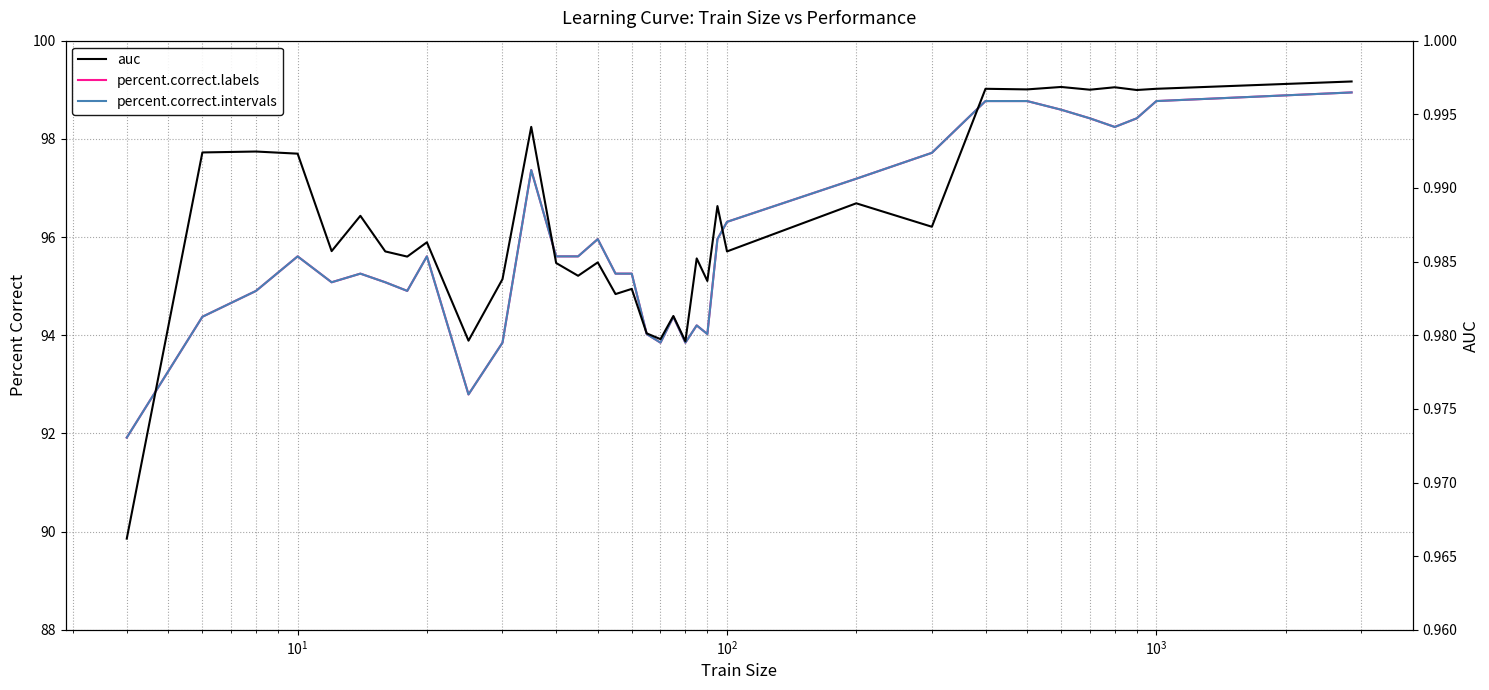

Reading left to right, list all the values displayed in this chart.

percent.correct.labels: 91.9	94.4	94.9	95.6	95.1	95.3	95.1	94.9	95.6	92.8	93.8	97.4	95.6	95.6	96.0	95.3	95.3	94.0	93.8	94.4	93.8	94.2	94.0	96.0	96.3	97.2	97.7	98.8	98.8	98.6	98.4	98.2	98.4	98.8	98.9
percent.correct.intervals: 91.9	94.4	94.9	95.6	95.1	95.3	95.1	94.9	95.6	92.8	93.8	97.4	95.6	95.6	96.0	95.3	95.3	94.0	93.8	94.4	93.8	94.2	94.0	96.0	96.3	97.2	97.7	98.8	98.8	98.6	98.4	98.2	98.4	98.8	98.9
auc: 1.0	1.0	1.0	1.0	1.0	1.0	1.0	1.0	1.0	1.0	1.0	1.0	1.0	1.0	1.0	1.0	1.0	1.0	1.0	1.0	1.0	1.0	1.0	1.0	1.0	1.0	1.0	1.0	1.0	1.0	1.0	1.0	1.0	1.0	1.0